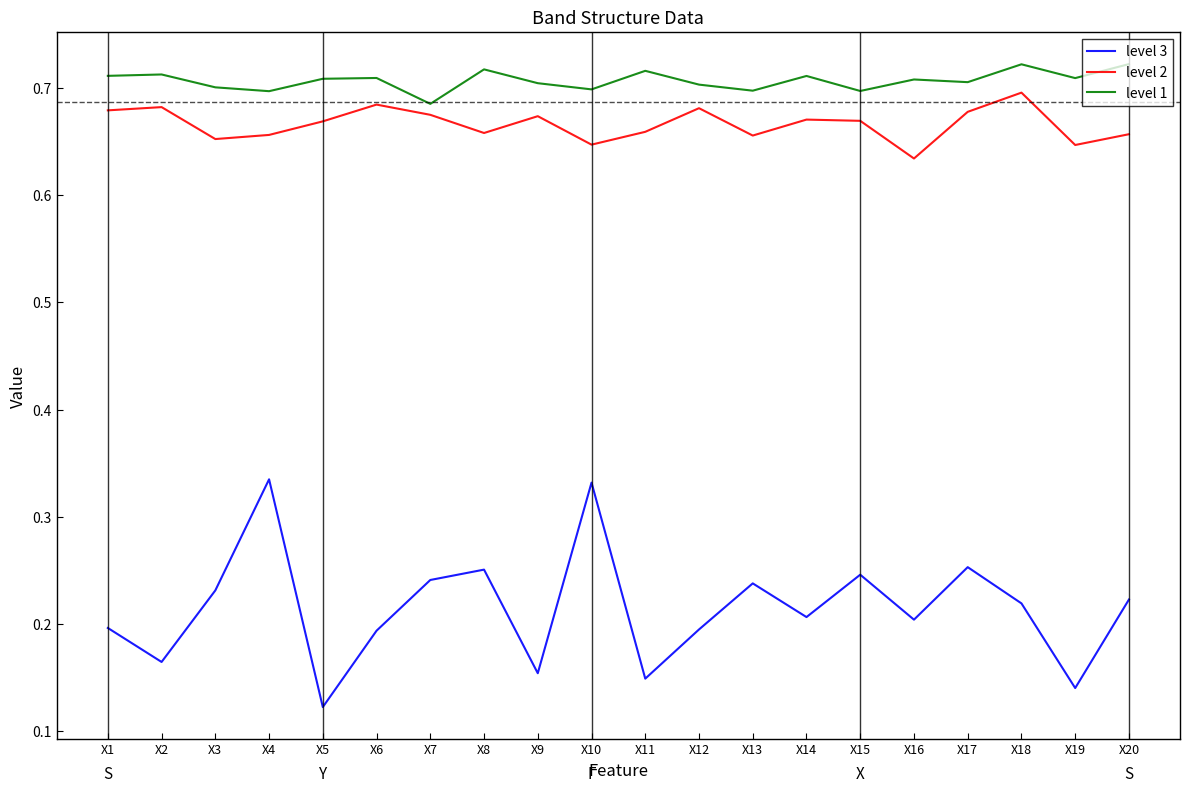

Which category has the lowest value across all series?

X5